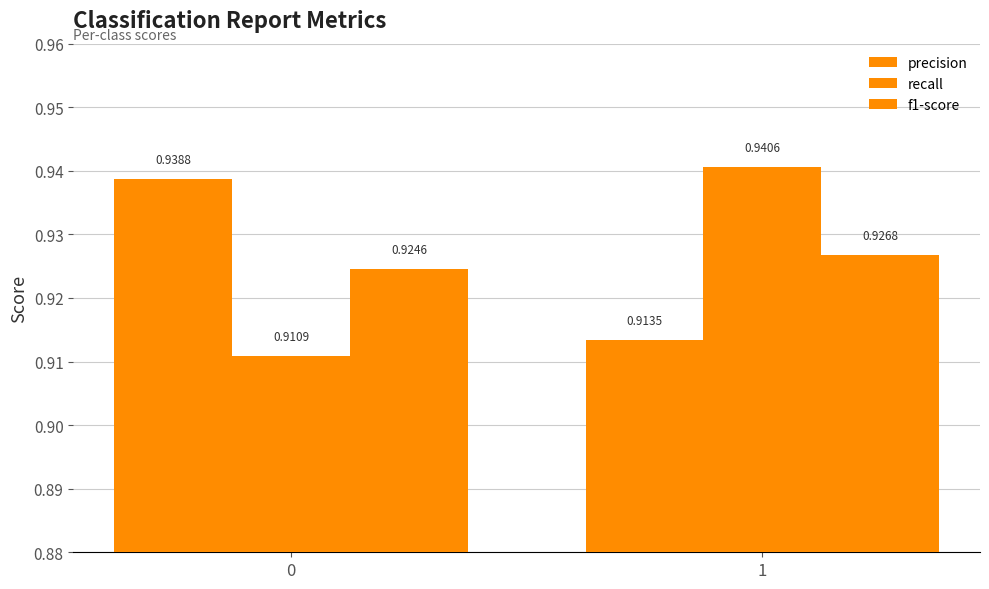

Reading left to right, transcribe all the data shown in this chart.

precision: 0=0.9	1=0.9
recall: 0=0.9	1=0.9
f1-score: 0=0.9	1=0.9